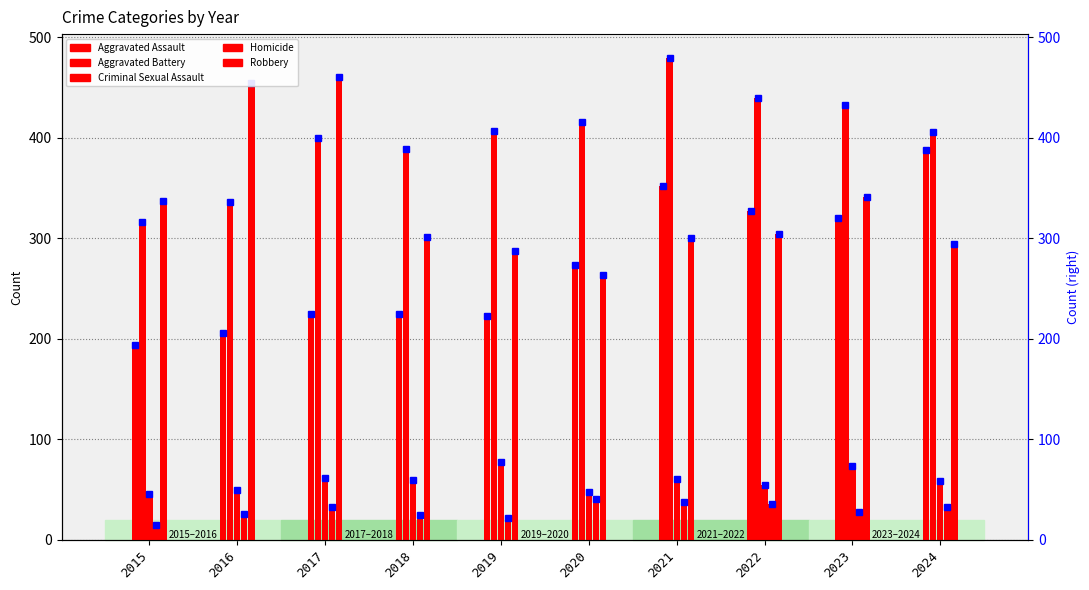

What is the average value of the Aggravated Assault series?

273